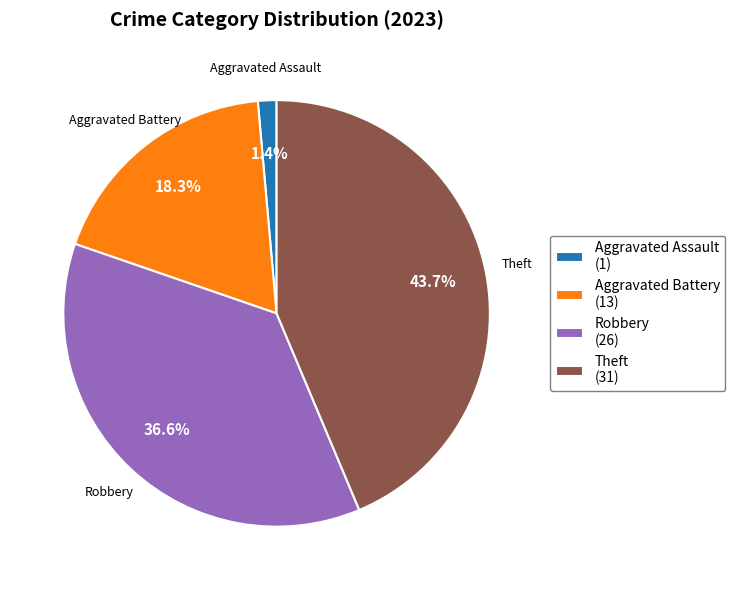

What is the smallest slice in the pie chart?

Aggravated Assault